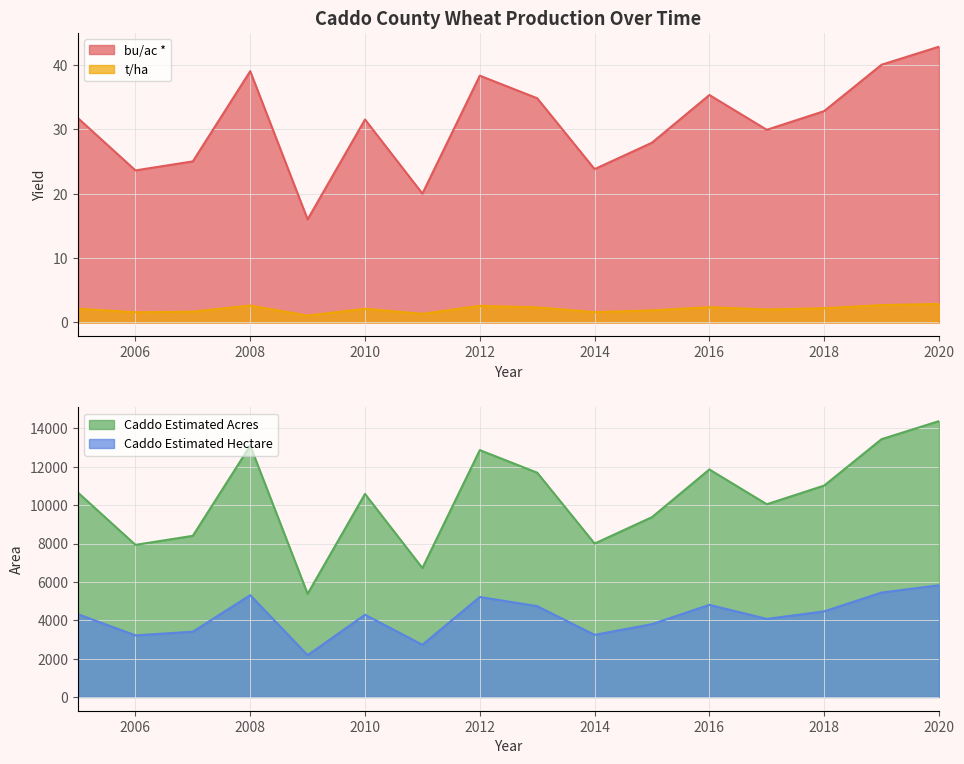

True or false: Caddo Estimated Hectare and bu/ac * cross at least once.

False